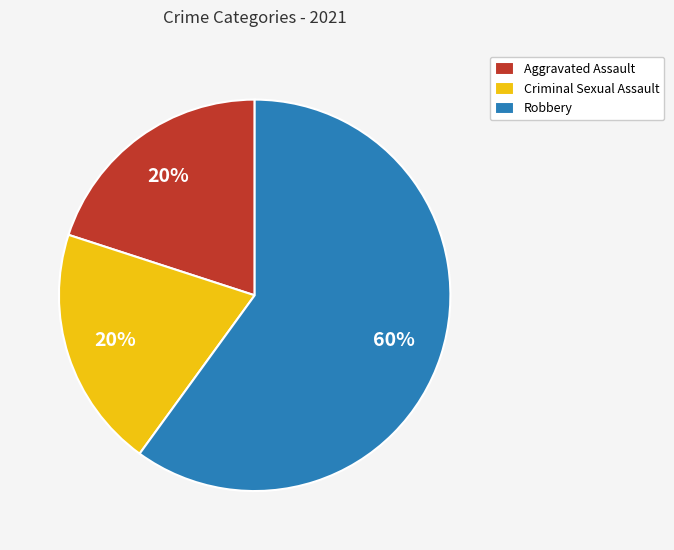

Does Criminal Sexual Assault represent more than half of the total?

No